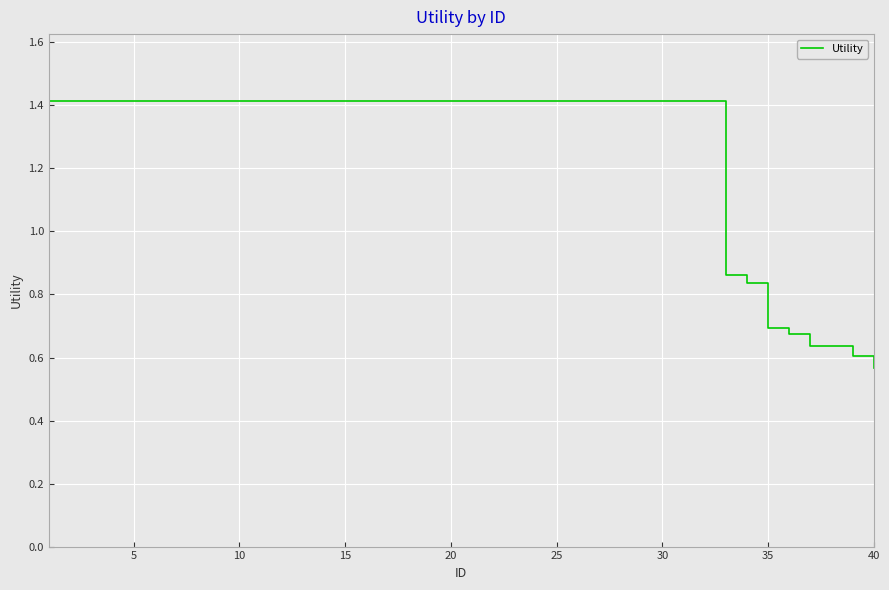

What is the greatest value displayed?

1.4